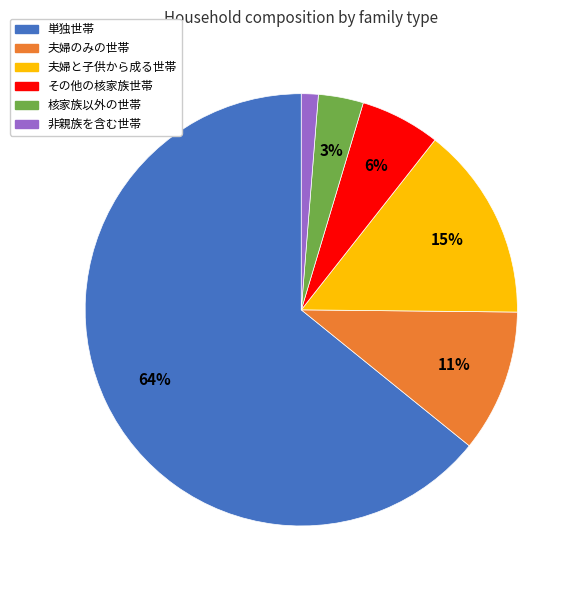

Is the sum of 夫婦のみの世帯 and 非親族を含む世帯 greater than half?

No